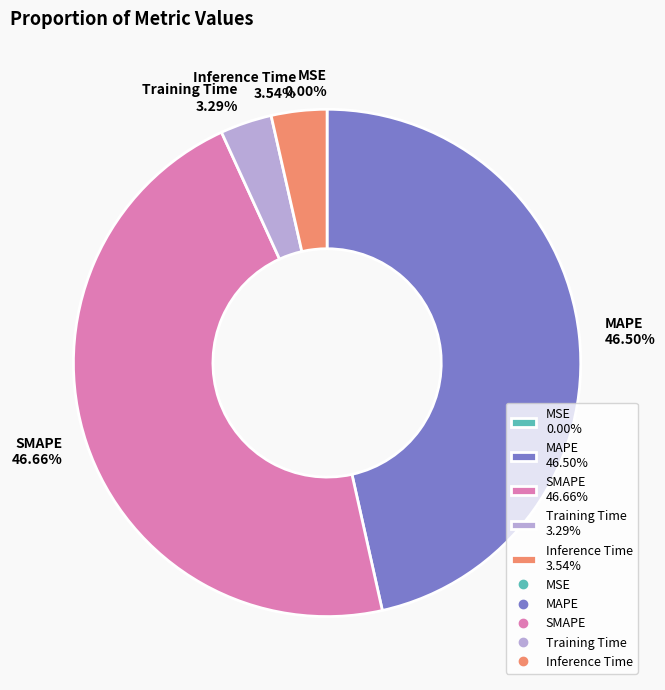

Which category has the biggest portion of the pie?

SMAPE